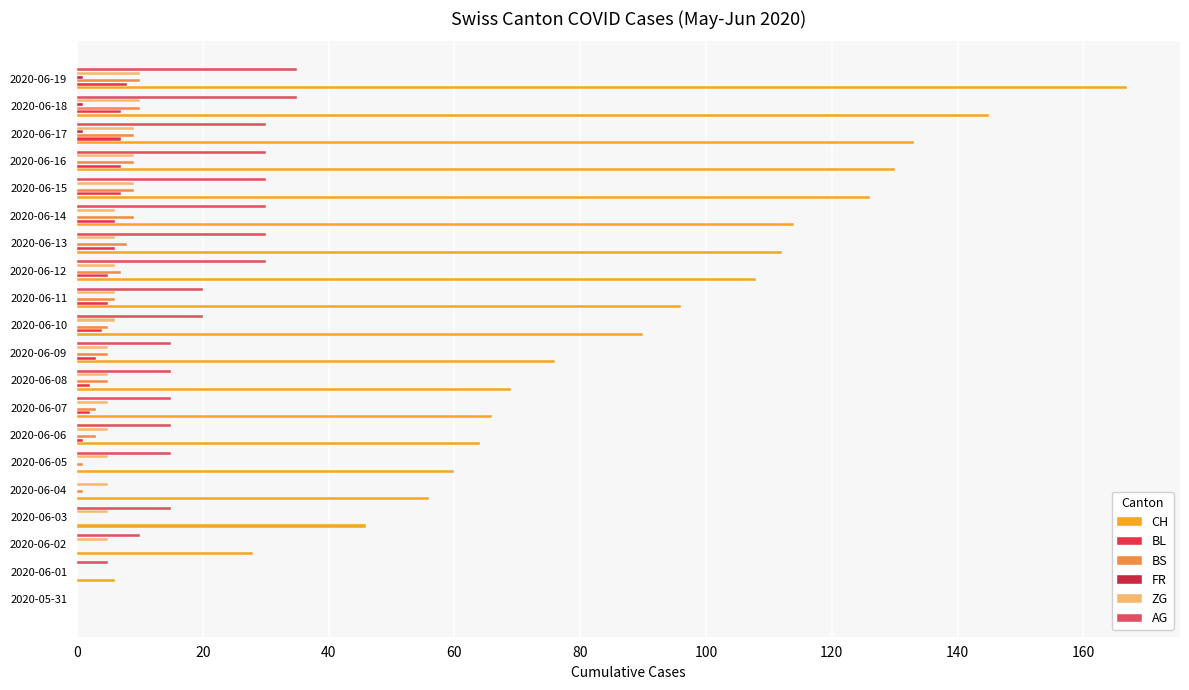

Reading left to right, transcribe all the data shown in this chart.

CH: 0	6	28	46	56	60	64	66	69	76	90	96	108	112	114	126	130	133	145	167
BL: 0	0	0	0	0	0	1	2	2	3	4	5	5	6	6	7	7	7	7	8
BS: 0	0	0	0	1	1	3	3	5	5	5	6	7	8	9	9	9	9	10	10
FR: 0	0	0	0	0	0	0	0	0	0	0	0	0	0	0	0	0	1	1	1
ZG: 0	0	5	5	5	5	5	5	5	5	6	6	6	6	6	9	9	9	10	10
AG: 0	5	10	15	0	15	15	15	15	15	20	20	30	30	30	30	30	30	35	35